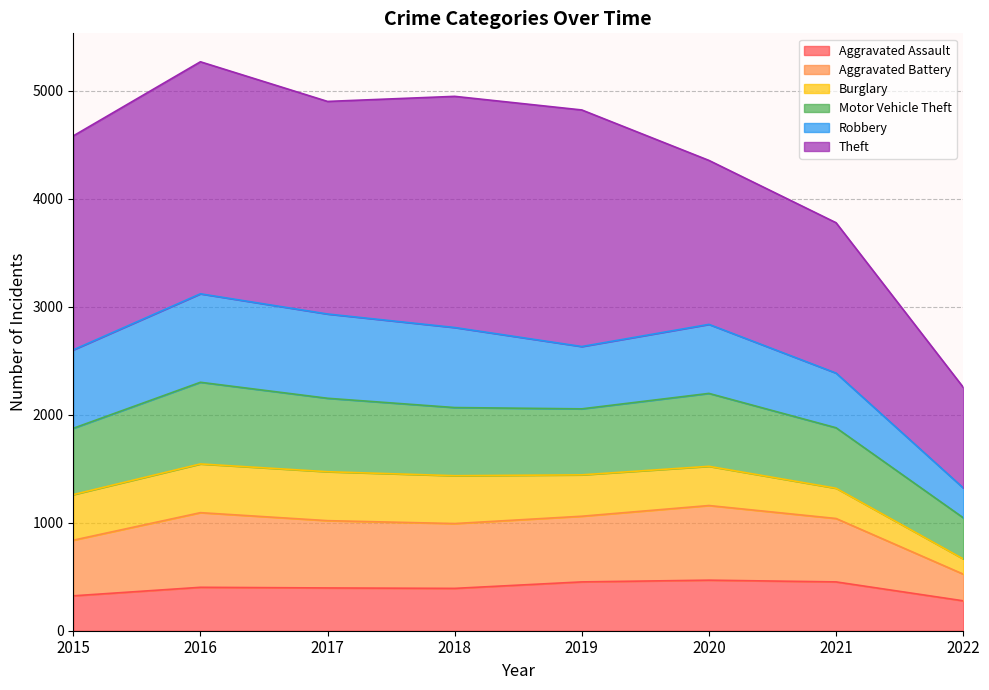

What are all the series names shown in the legend?

Aggravated Assault, Aggravated Battery, Burglary, Motor Vehicle Theft, Robbery, Theft